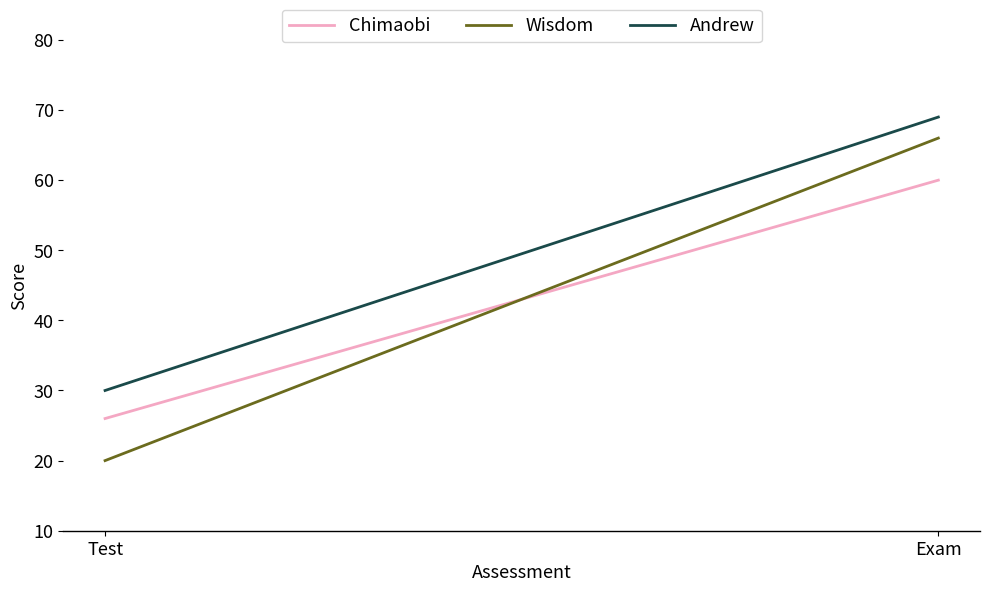

How many values in the Chimaobi series are below 60?

1